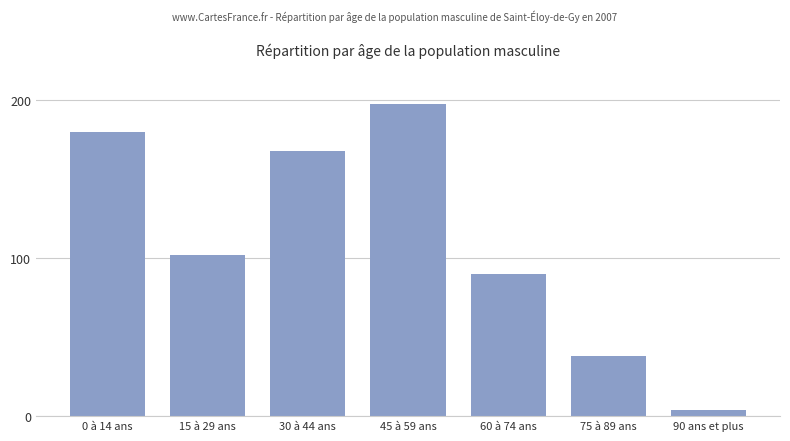

True or false: the data shows 70 at 45 à 59 ans.

False